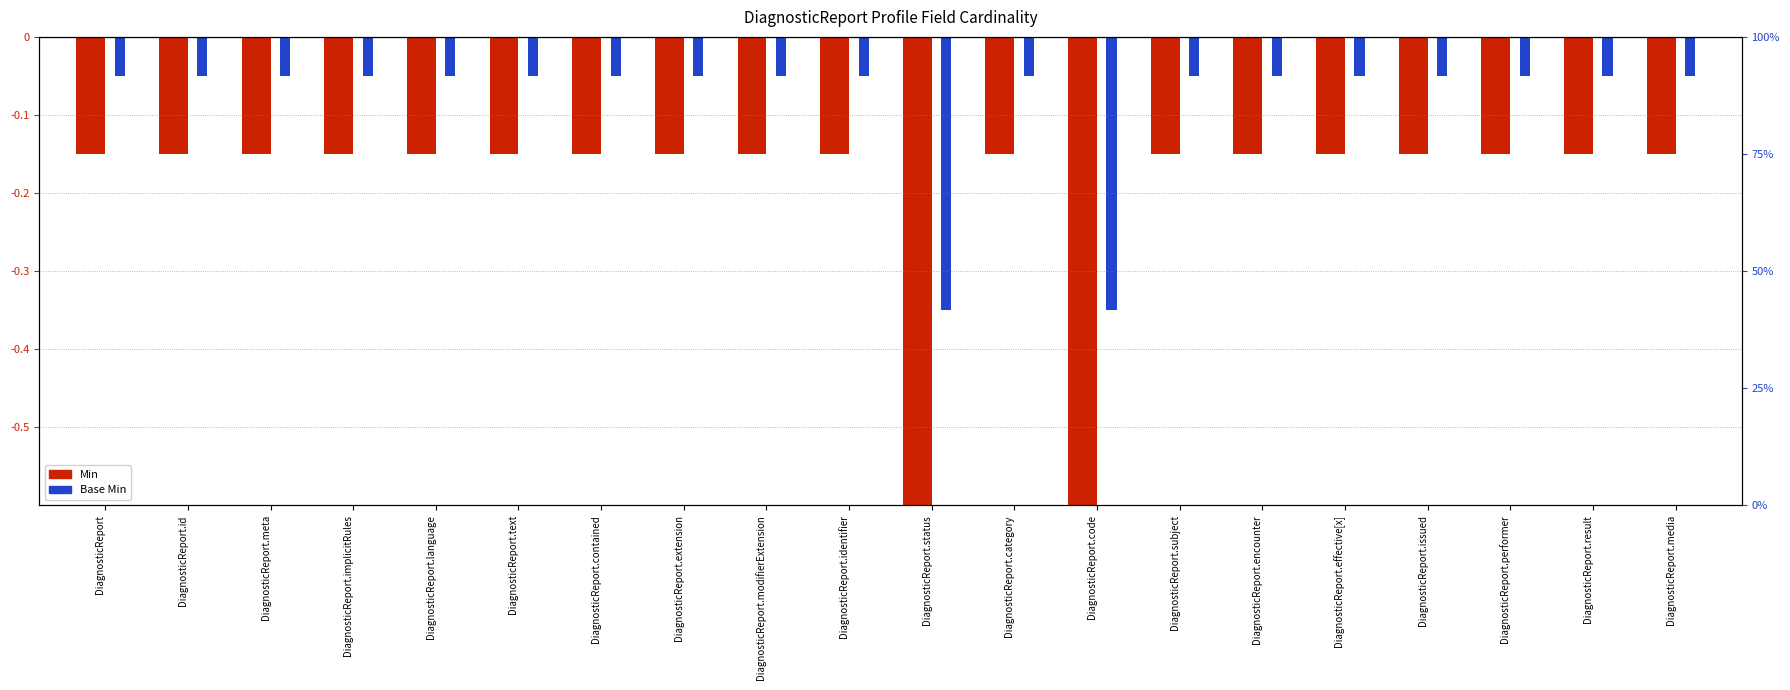

What is the minimum value shown in the chart?

-1.1